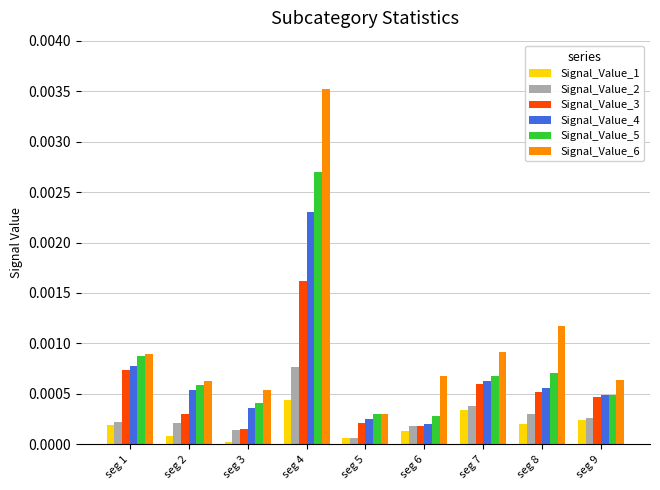

Count the number of categories in the chart.

9